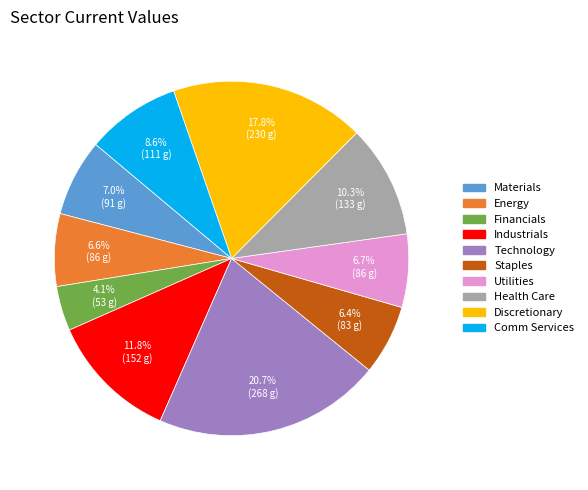

Does Technology represent more than half of the total?

No